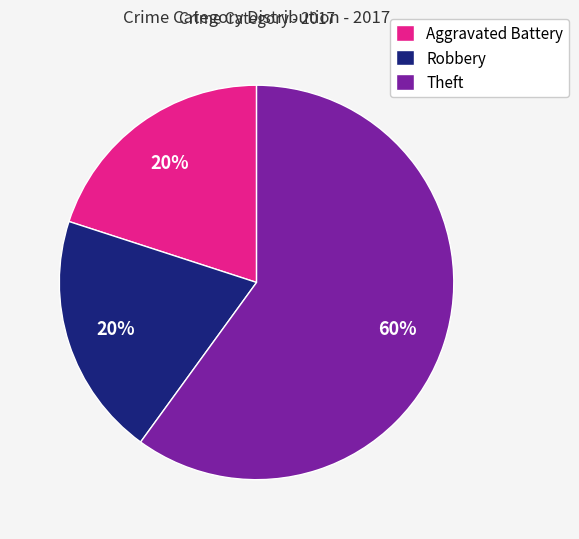

What is the ratio of the value at Theft to the value at Aggravated Battery?

3.0